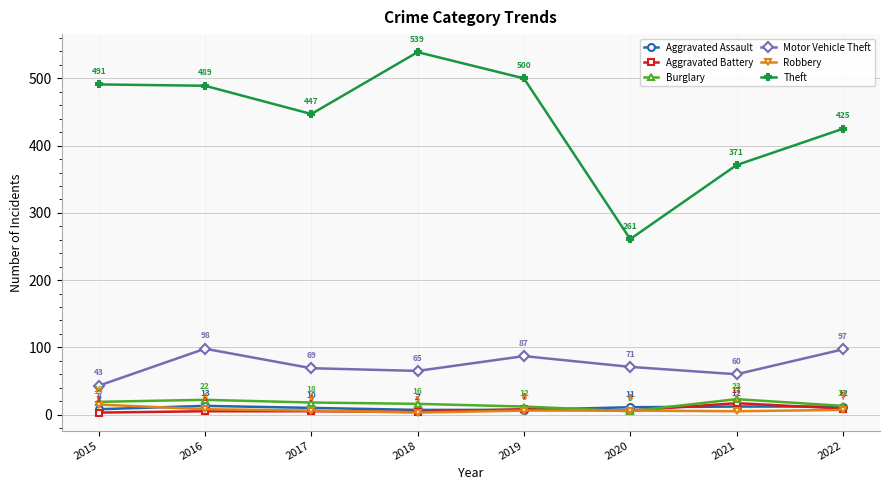

Which category has the highest value in the Theft series?

2018